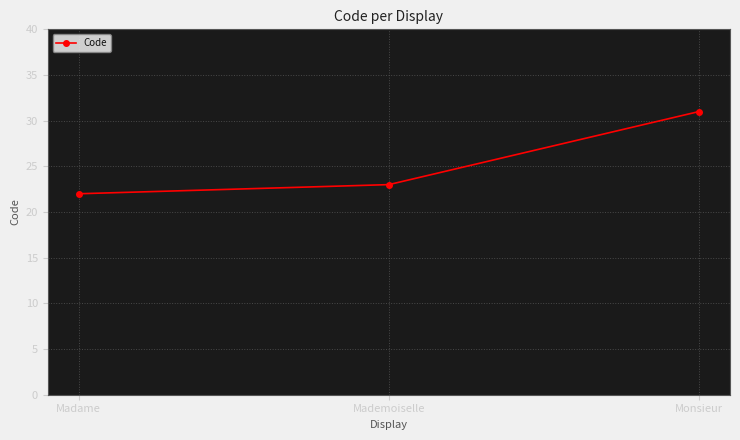

Which has a higher value, Mademoiselle or Monsieur?

Monsieur